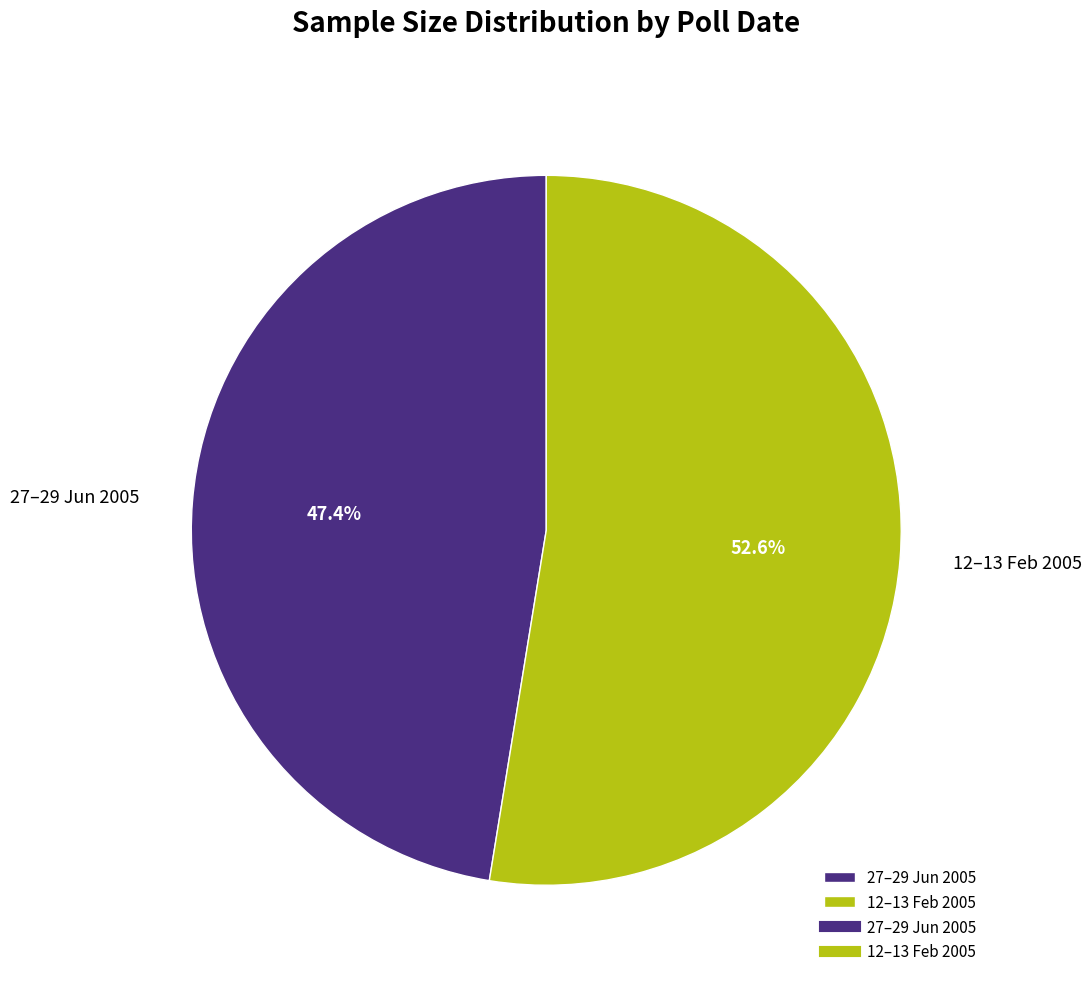

To the nearest percent, what is the difference between the largest and smallest slice percentages?

5%